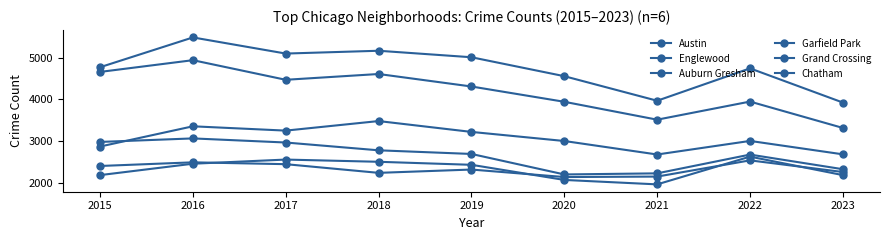

Reading left to right, what are all the values shown in this chart?

Austin: 2015=4770	2016=5481	2017=5096	2018=5163	2019=5008	2020=4556	2021=3970	2022=4743	2023=3927
Englewood: 2015=4658	2016=4938	2017=4470	2018=4608	2019=4310	2020=3945	2021=3518	2022=3950	2023=3321
Auburn Gresham: 2015=2987	2016=3071	2017=2973	2018=2787	2019=2700	2020=2211	2021=2237	2022=2685	2023=2336
Garfield Park: 2015=2877	2016=3360	2017=3257	2018=3485	2019=3226	2020=3009	2021=2687	2022=3011	2023=2691
Grand Crossing: 2015=2413	2016=2500	2017=2456	2018=2249	2019=2328	2020=2149	2021=2160	2022=2547	2023=2269
Chatham: 2015=2195	2016=2467	2017=2566	2018=2513	2019=2441	2020=2080	2021=1974	2022=2636	2023=2195